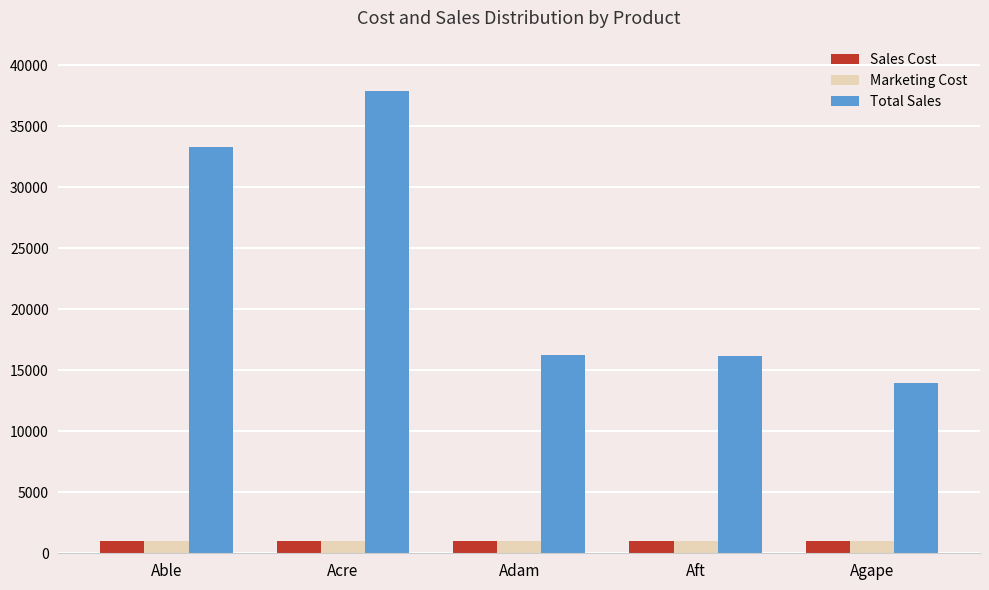

At which category is the sum across all series the highest?

Acre